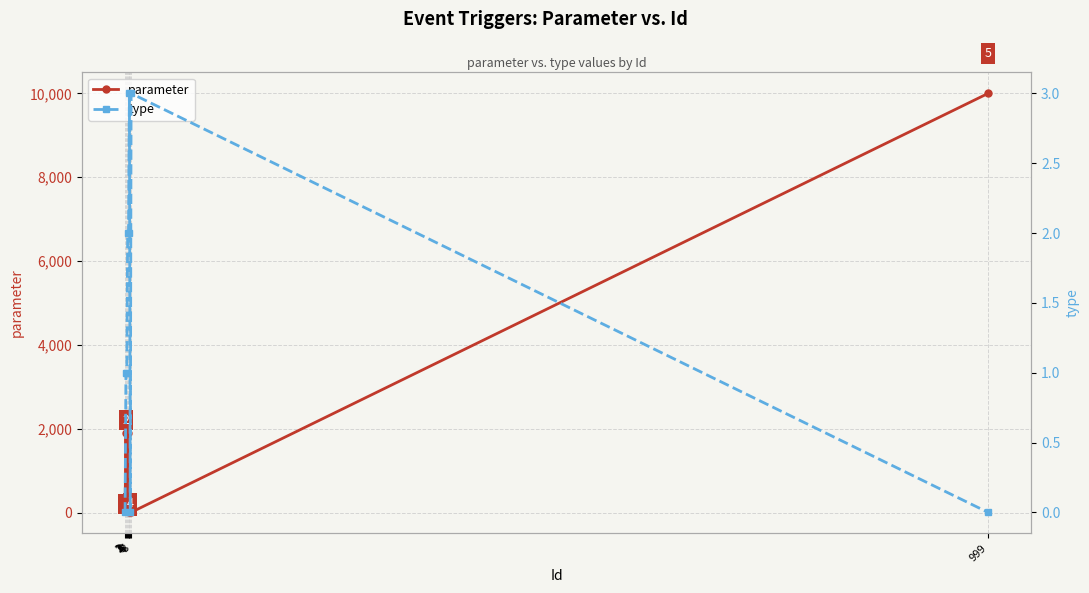

Reading left to right, transcribe all the data shown in this chart.

parameter: 1=50	2=1900	3=30	4=1900	5=30	6=2	7=60	8=4	999=9999
type: 1=0	2=1	3=1	4=2	5=2	6=3	7=0	8=3	999=0